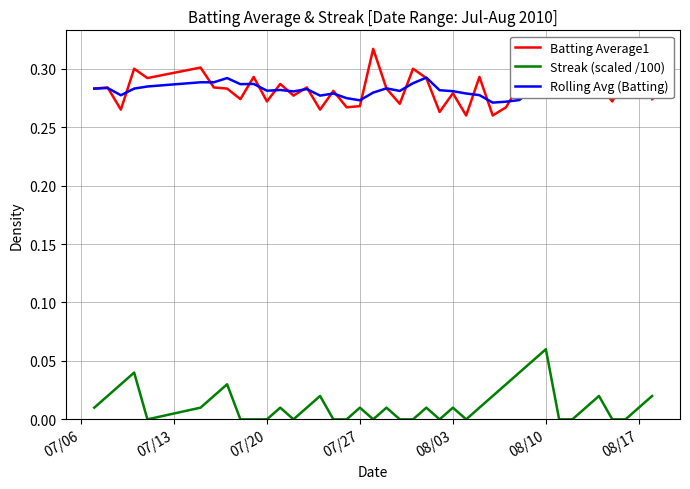

True or false: Streak (scaled /100) and Batting Average1 intersect in this chart.

False